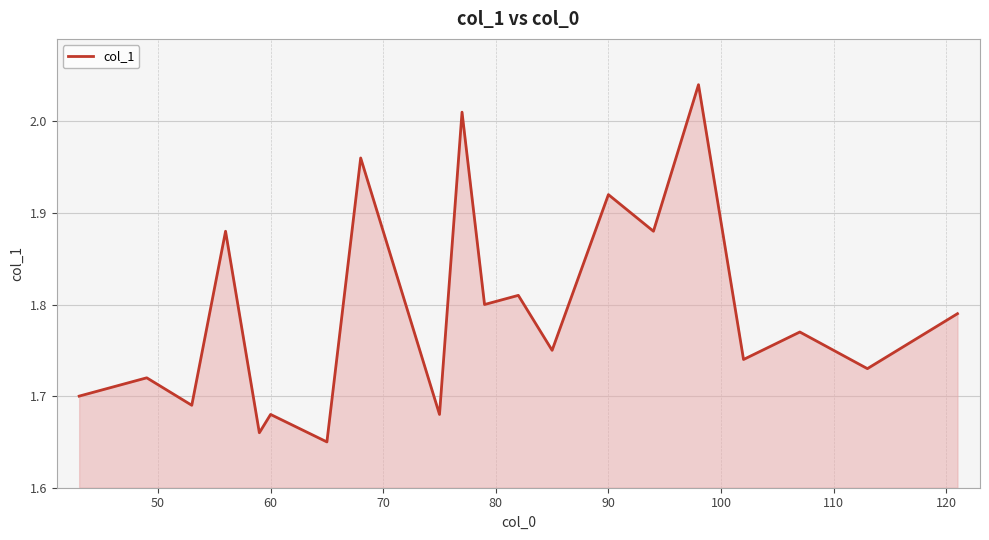

What is the difference between the maximum and minimum values?

0.4